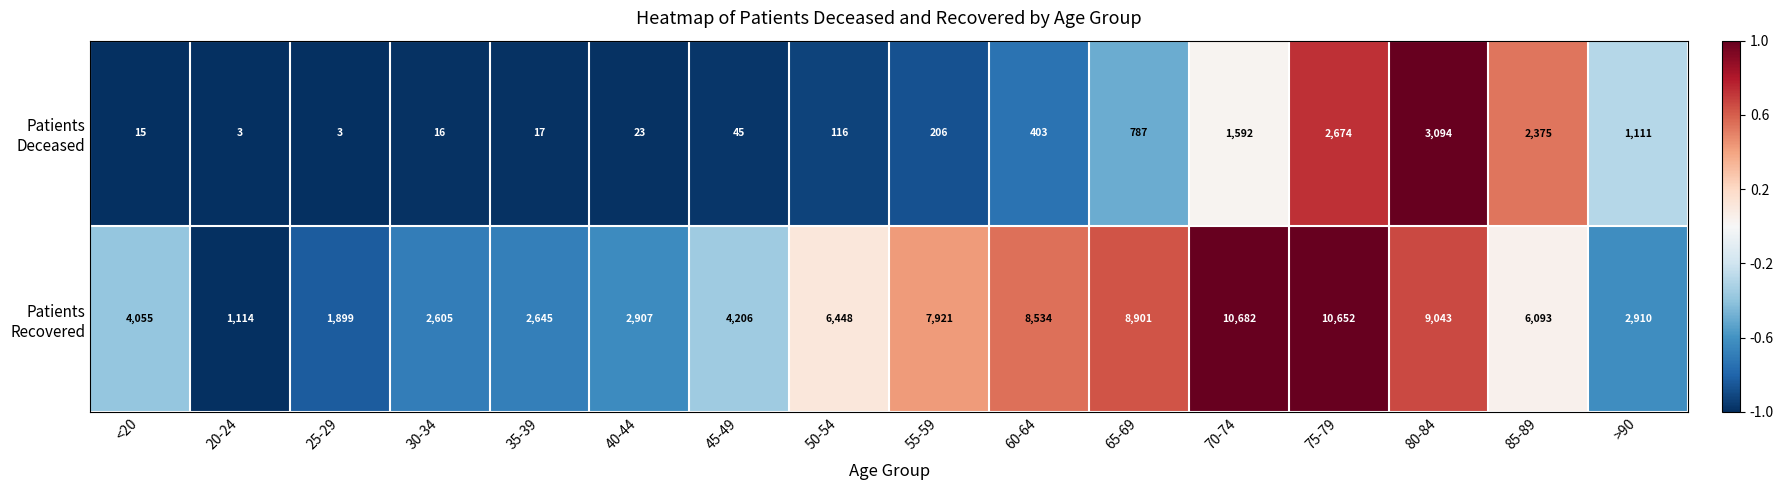

What is the maximum value shown in the chart?

10682